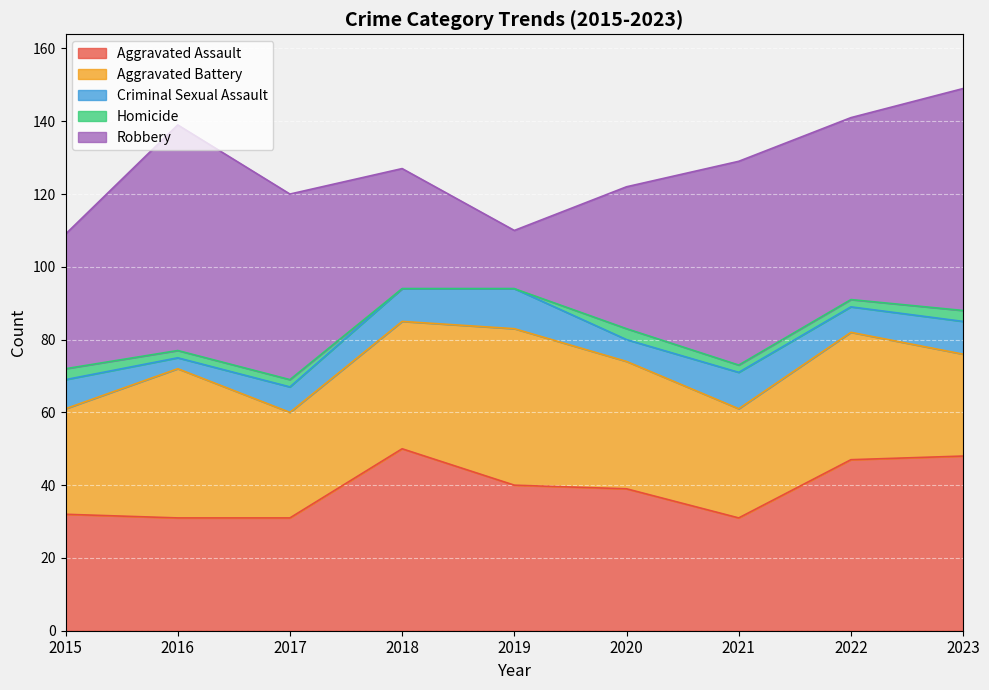

What is the value of the Criminal Sexual Assault point at the 2nd from the left?

3